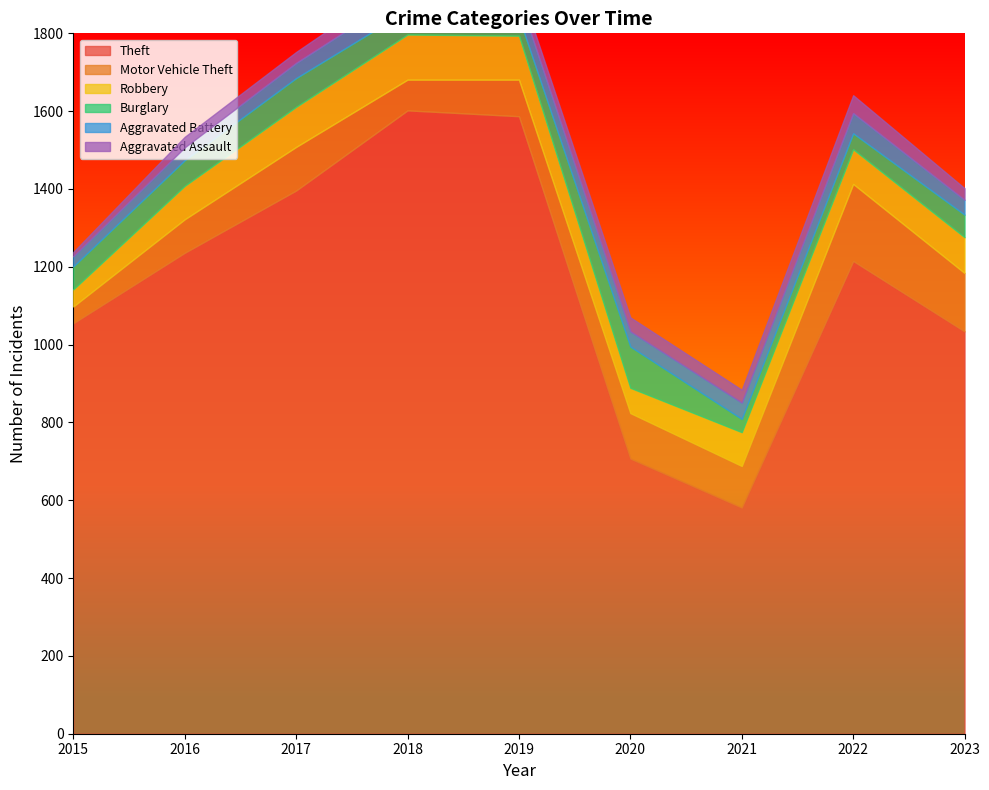

Reading left to right, list all the values displayed in this chart.

Theft: 2015=1055	2016=1236	2017=1396	2018=1602	2019=1587	2020=707	2021=581	2022=1215	2023=1034
Motor Vehicle Theft: 2015=43	2016=86	2017=112	2018=79	2019=94	2020=117	2021=107	2022=198	2023=150
Robbery: 2015=44	2016=86	2017=103	2018=116	2019=113	2020=65	2021=87	2022=89	2023=92
Burglary: 2015=59	2016=66	2017=74	2018=62	2019=47	2020=106	2021=34	2022=41	2023=58
Aggravated Battery: 2015=26	2016=33	2017=39	2018=49	2019=51	2020=39	2021=42	2022=52	2023=38
Aggravated Assault: 2015=11	2016=27	2017=28	2018=40	2019=32	2020=36	2021=33	2022=46	2023=30